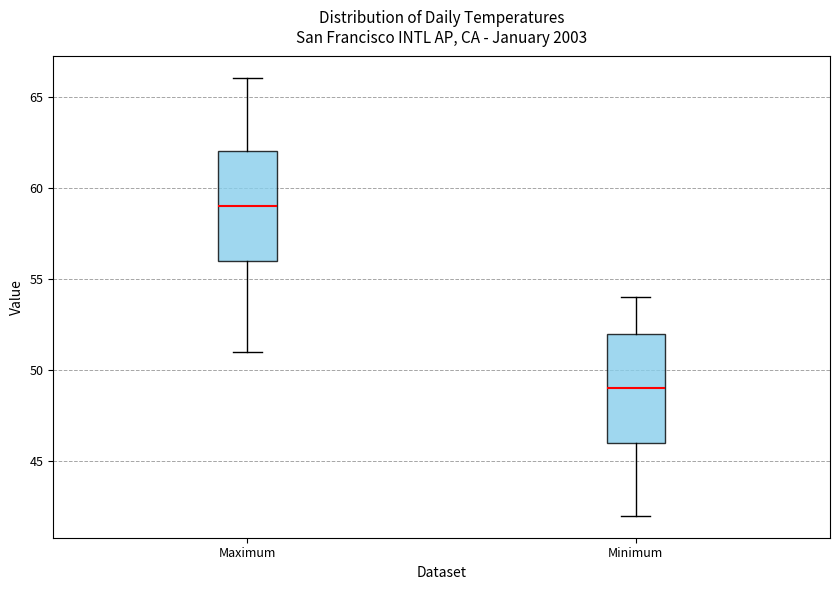

Which box's median line is the highest?

Maximum